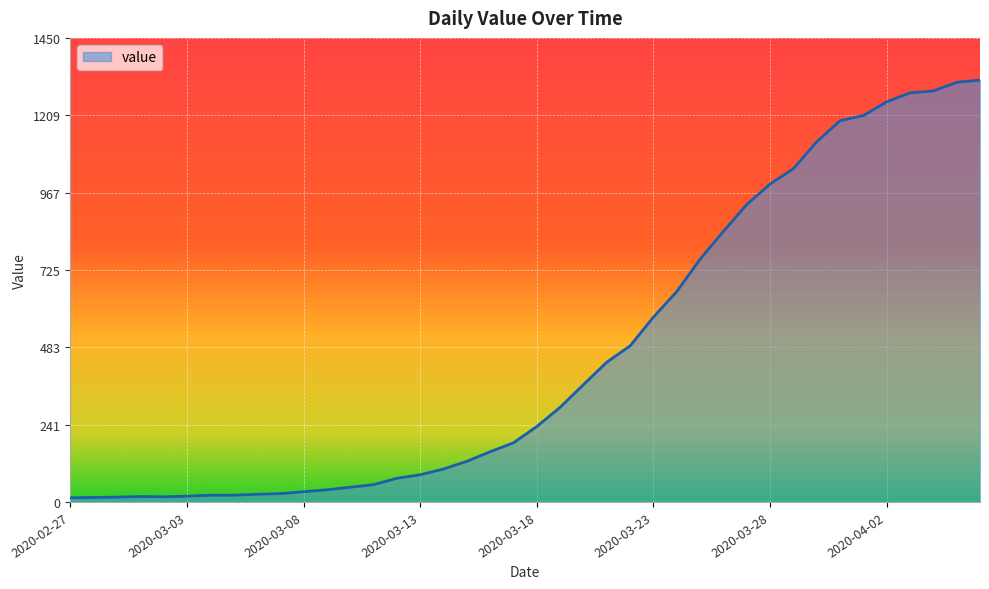

What is the minimum value shown in the chart?

13